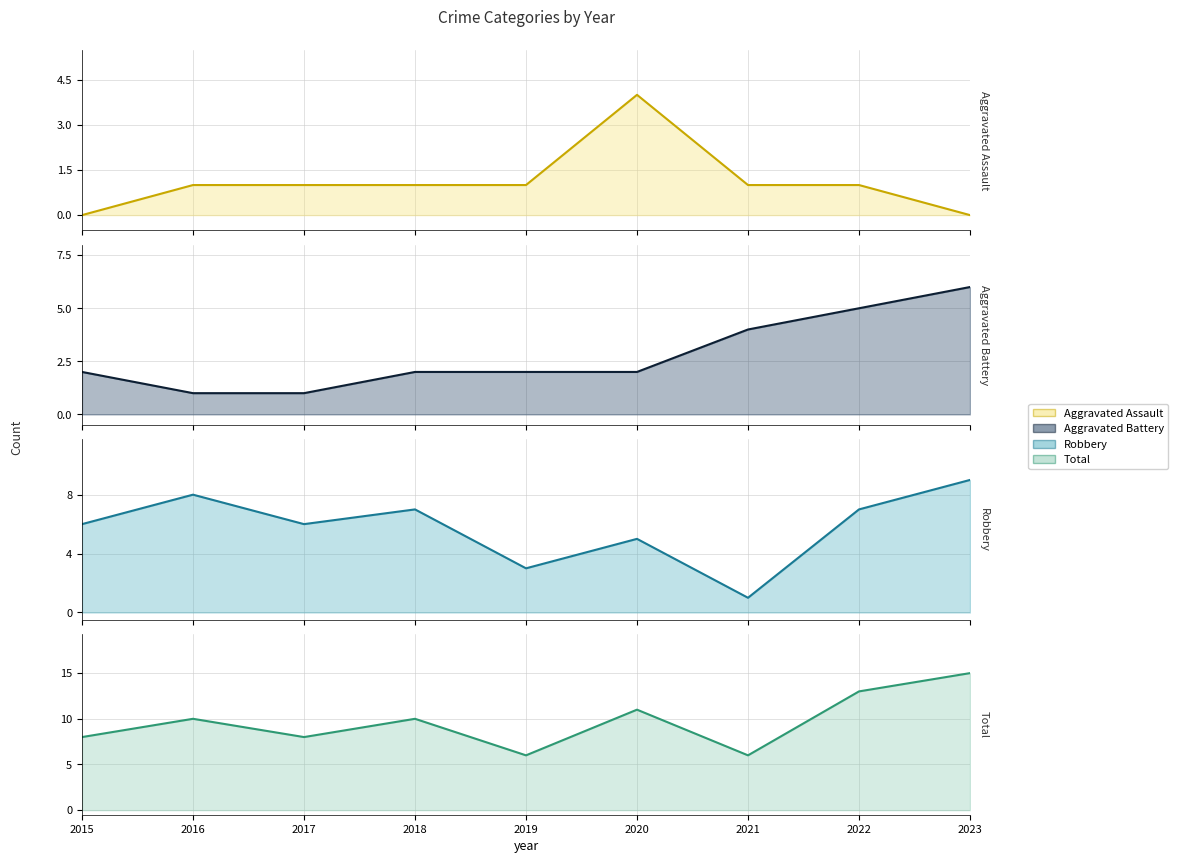

At which label does Aggravated Assault reach its minimum?

2015